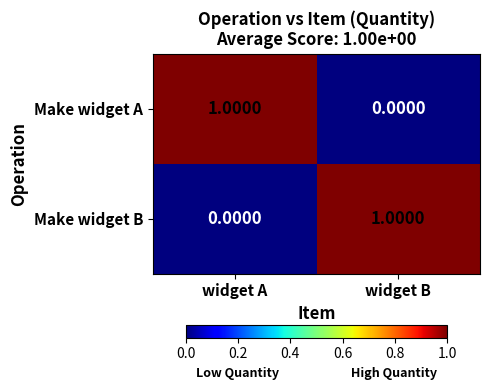

At widget B, list the series in order from largest to smallest.

Make widget B, Make widget A